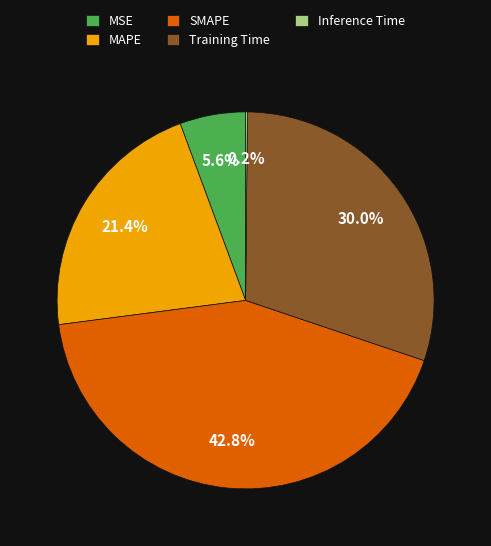

Between MAPE and Training Time, which is larger?

Training Time